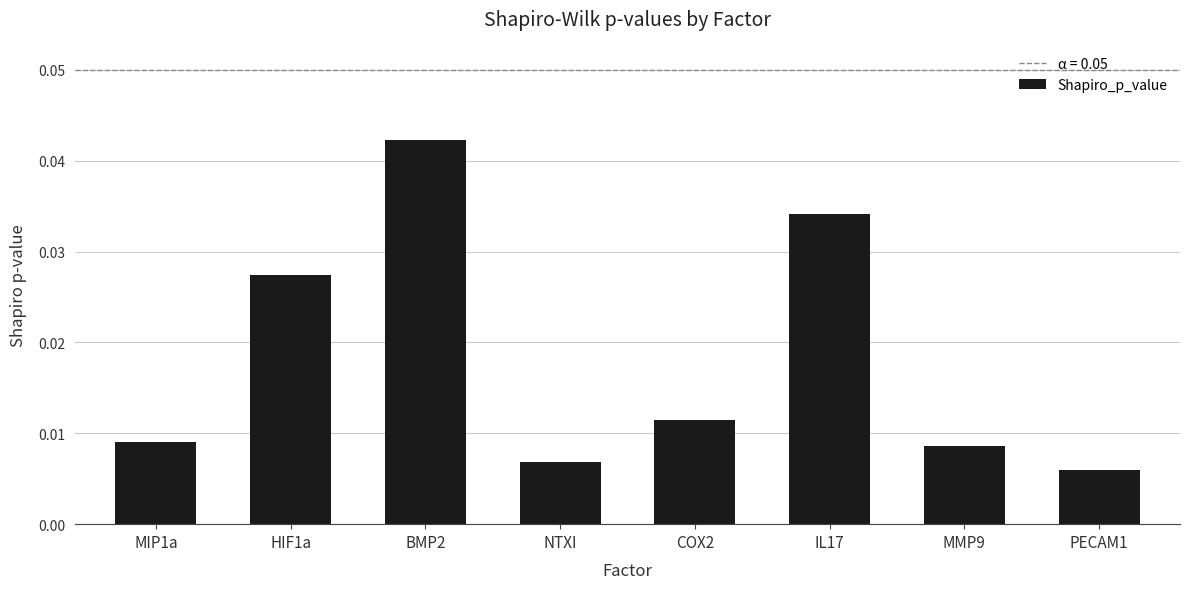

Does the chart contain any negative values?

No